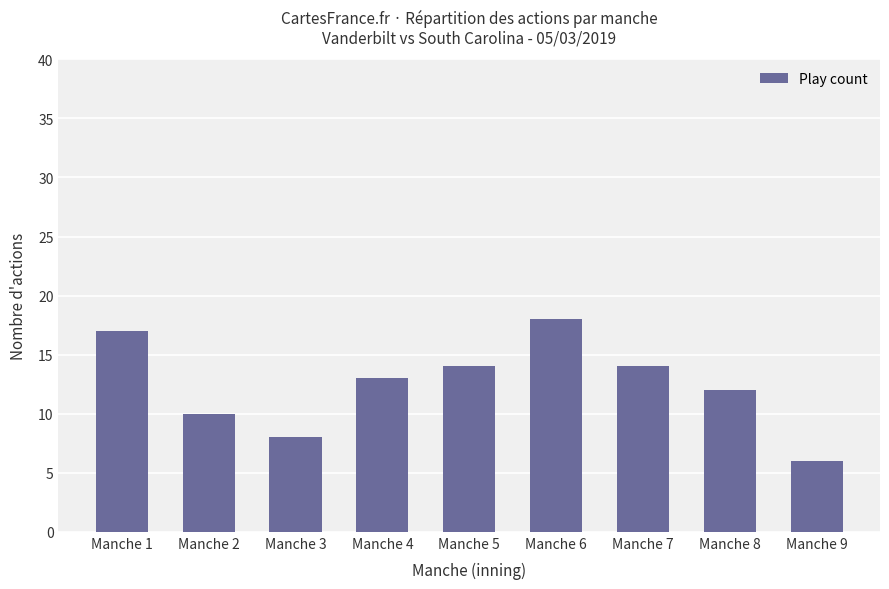

Is it true that the value at Manche 7 is 22?

False